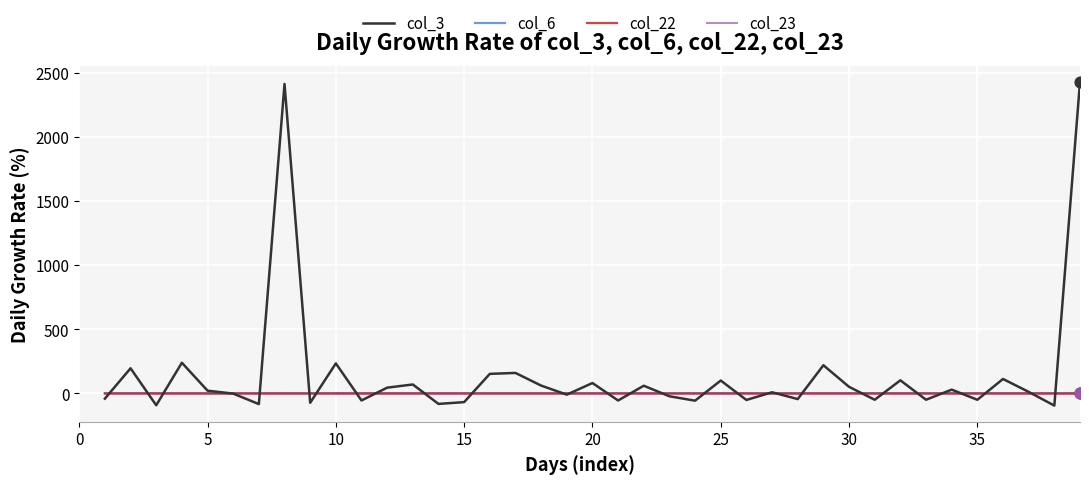

What is the total value across all series at 23?

-21.5